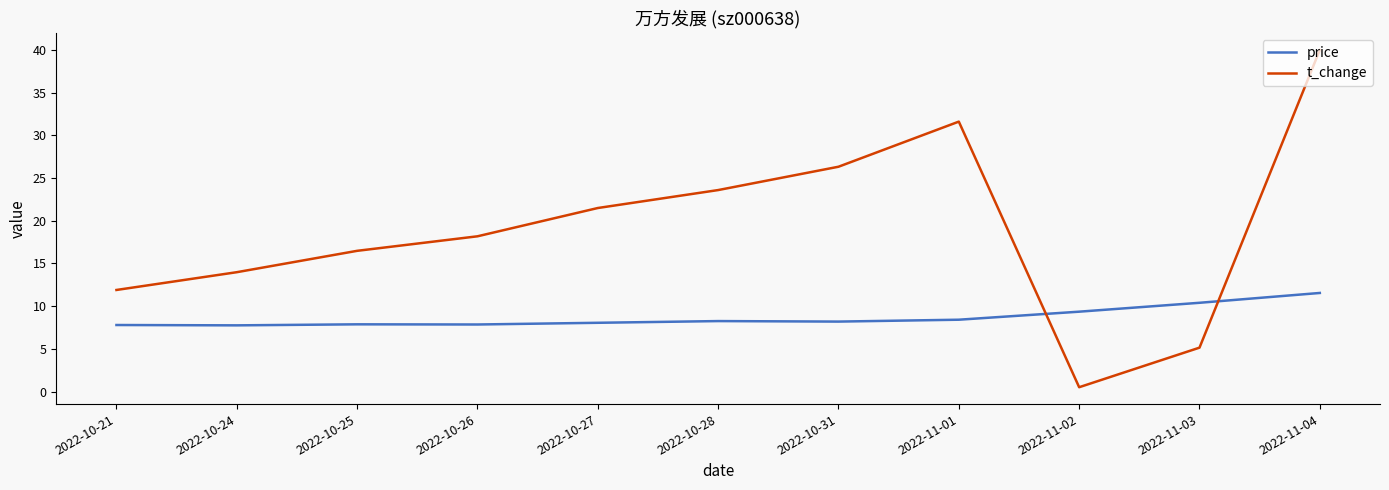

At how many categories does at least one series exceed 34?

1